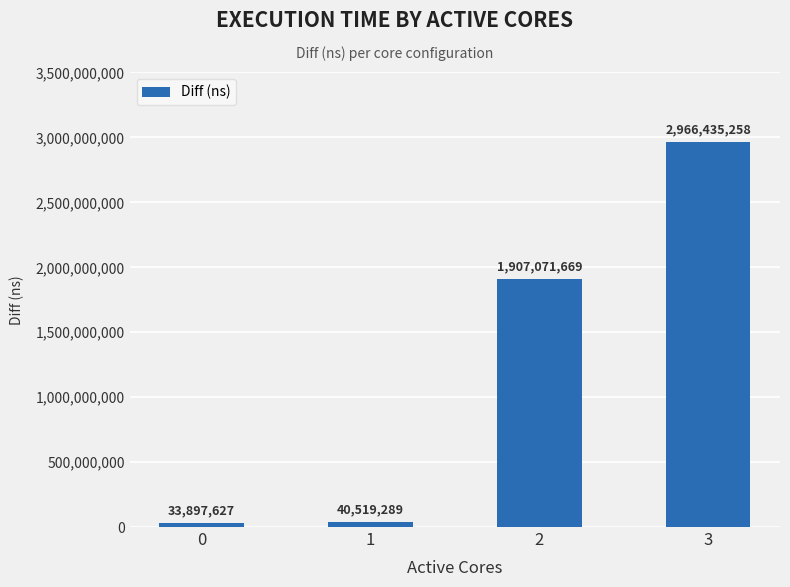

Reading right to left, what are all the values shown in this chart?

2966435258	1907071669	40519289	33897627